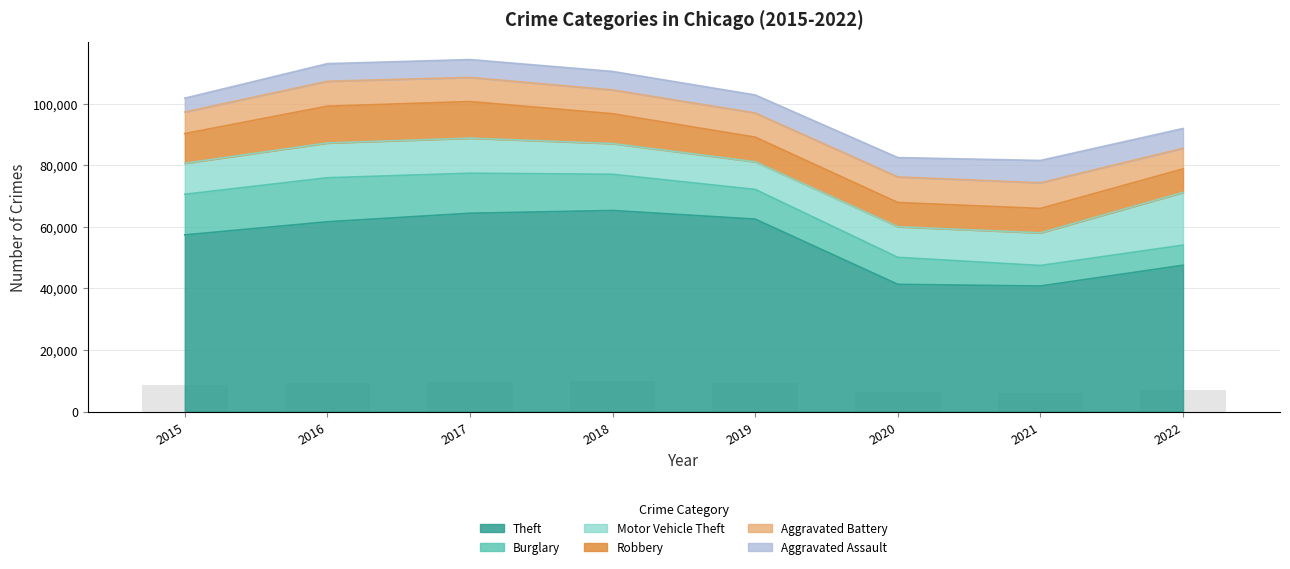

What are all the series names shown in the legend?

Theft, Burglary, Motor Vehicle Theft, Robbery, Aggravated Battery, Aggravated Assault